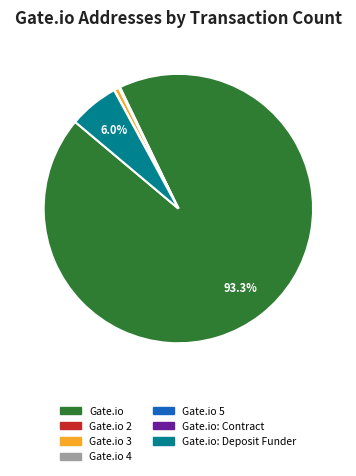

Is there a majority slice in this chart?

Yes